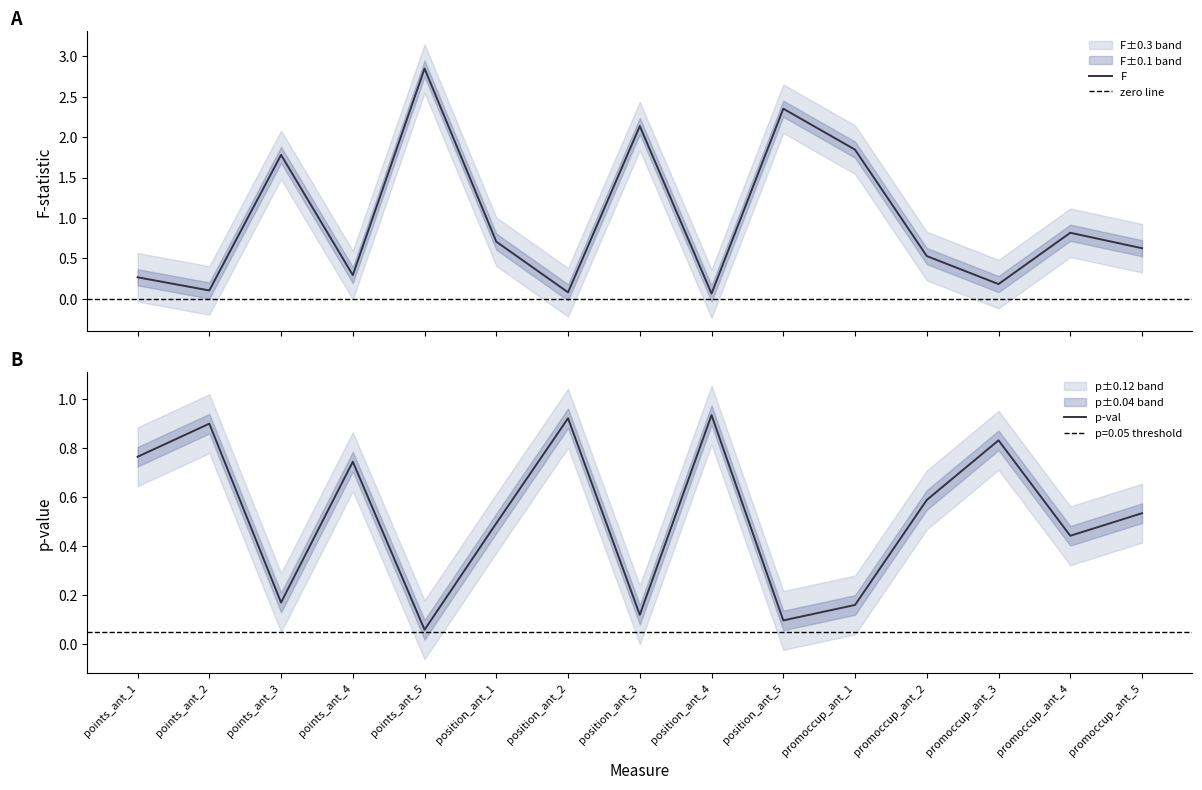

Which series has the largest total across all categories?

F